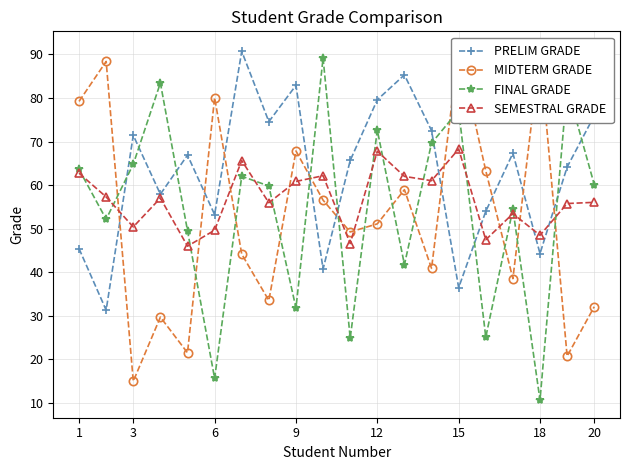

Is the value of PRELIM GRADE at 12 greater than the value of SEMESTRAL GRADE at 3?

Yes